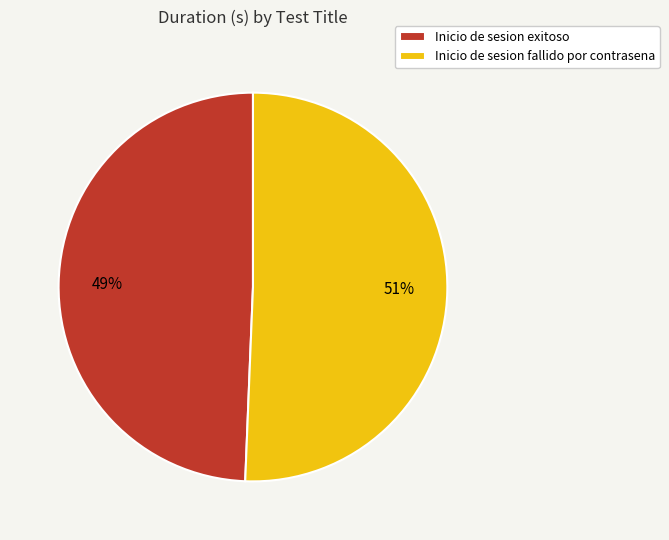

To the nearest percent, what percentage of the pie is Inicio de sesion fallido por contrasena?

51%